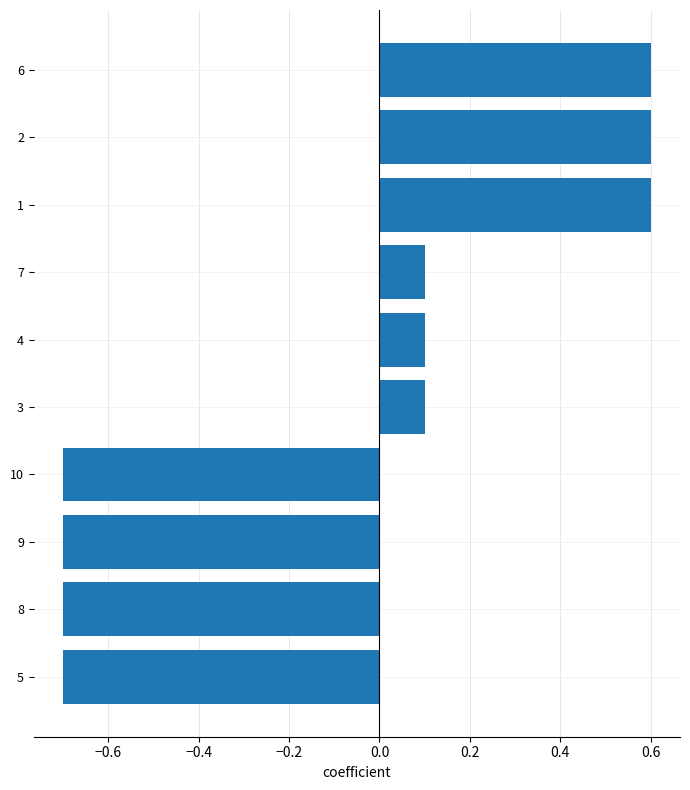

What is the change in value from 9 to 7?

+0.8